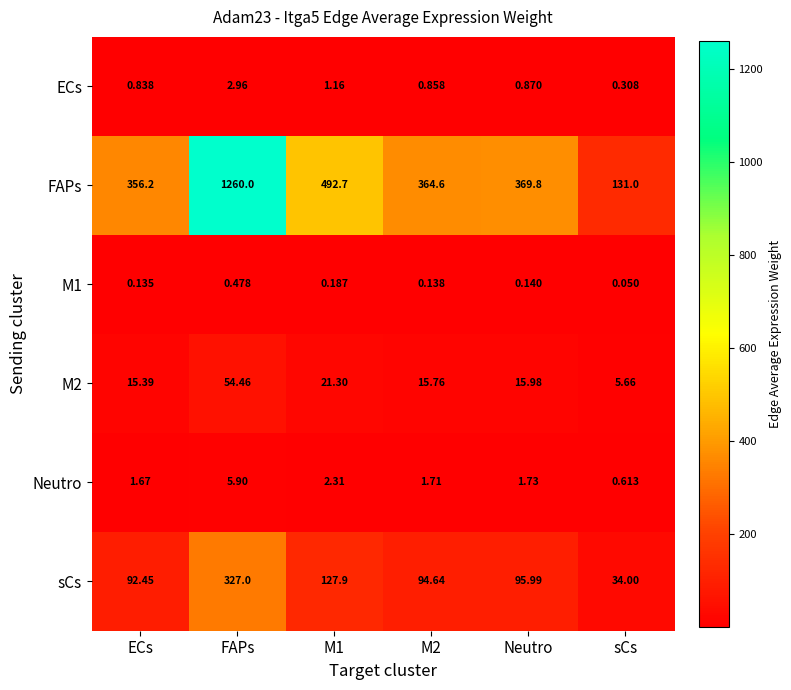

At which category is the sum across all series the highest?

FAPs